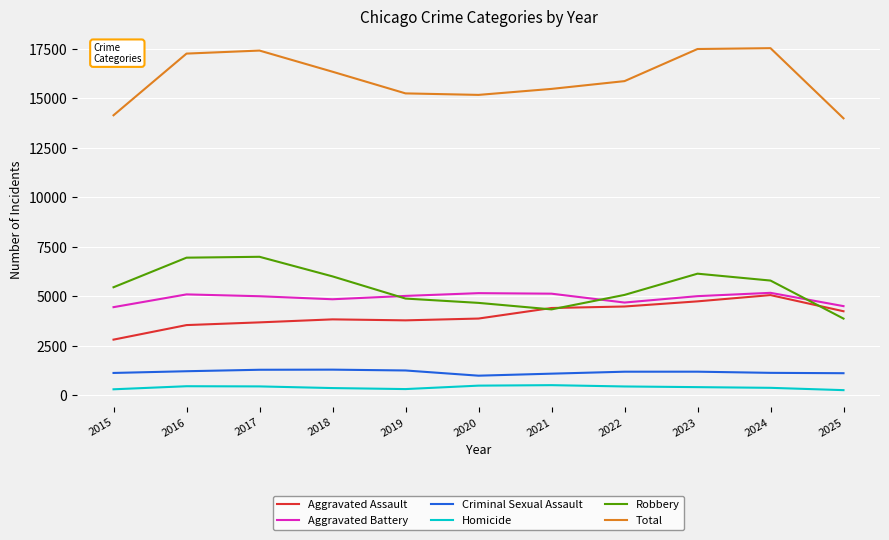

True or false: Total and Robbery cross at least once.

False